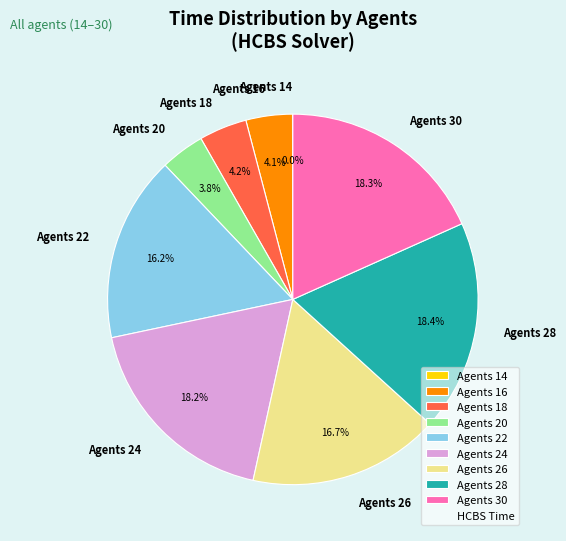

Between Agents 16 and Agents 22, which is larger?

Agents 22